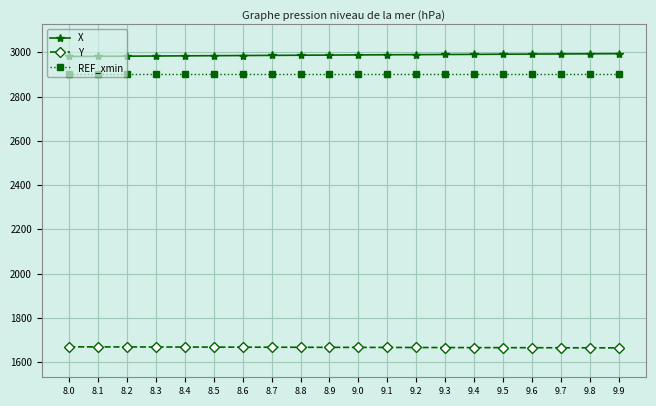

What is the difference between the highest and lowest values at 8.5?

1317.0